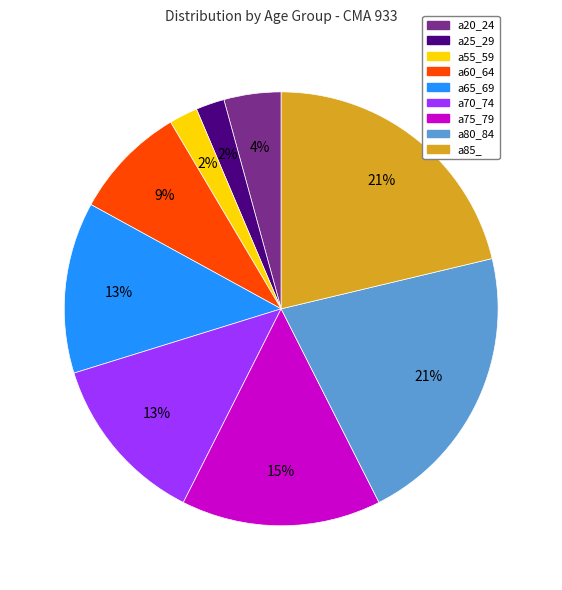

How many slices are in this pie chart?

9